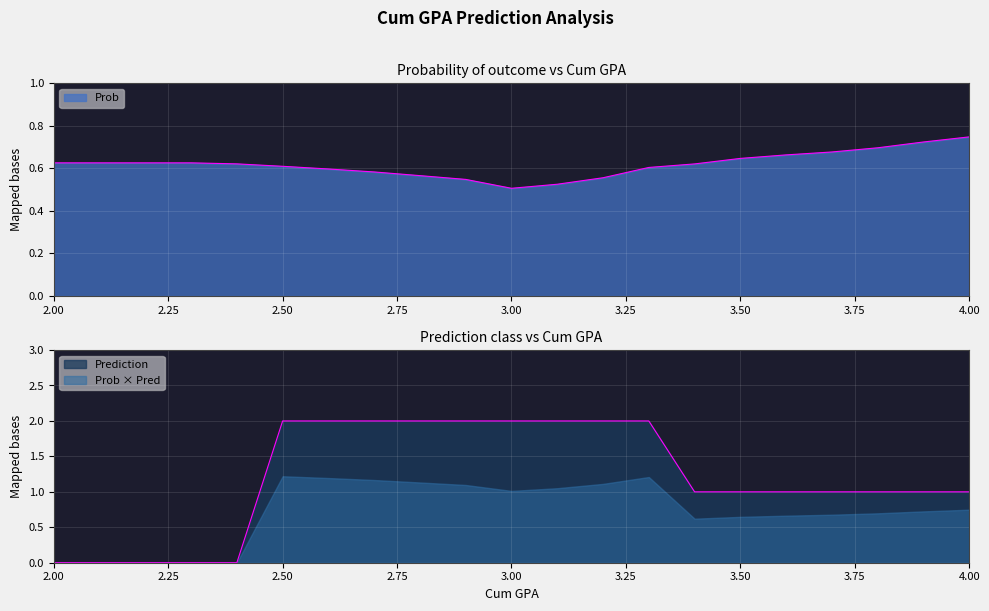

What position from the left is 2.8?

9